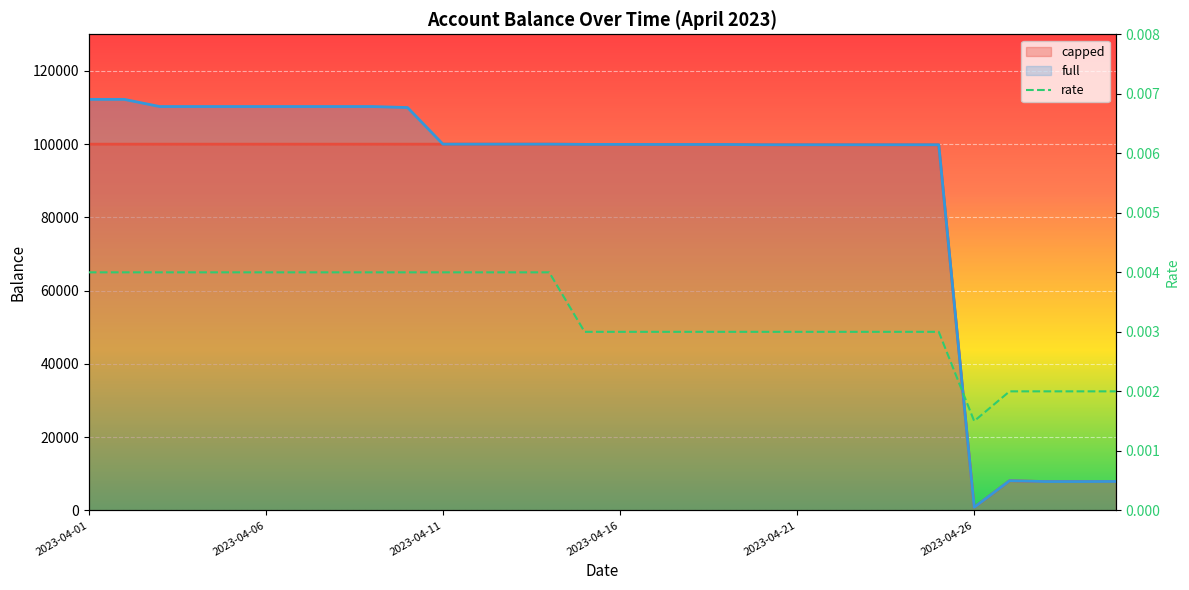

True or false: full has a value of 162382.5 at 2023-04-09.

False